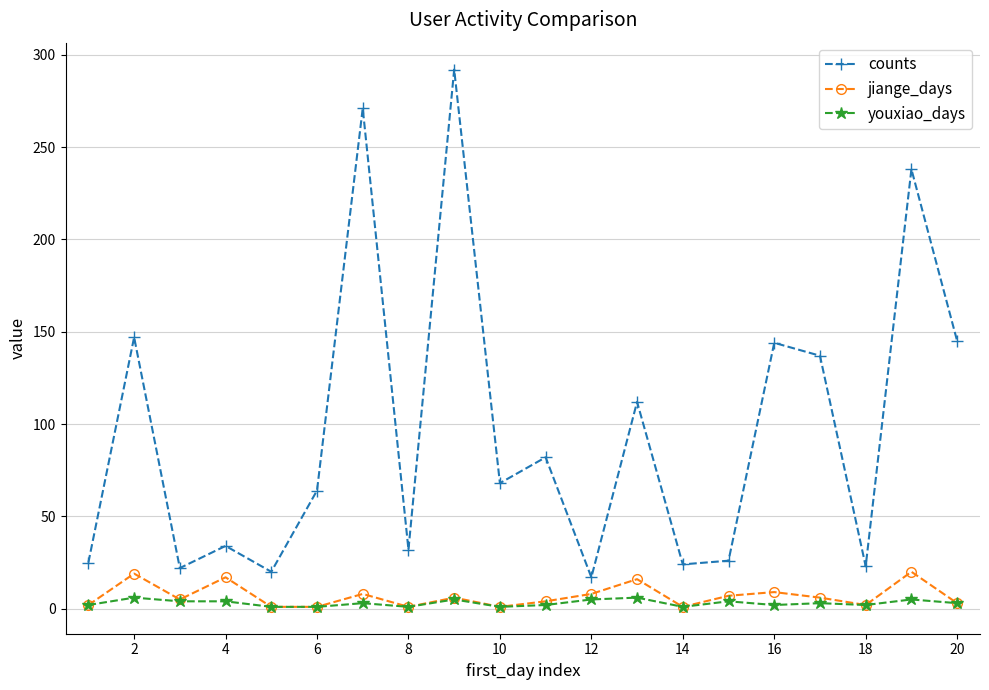

Which series has the widest spread of values?

counts